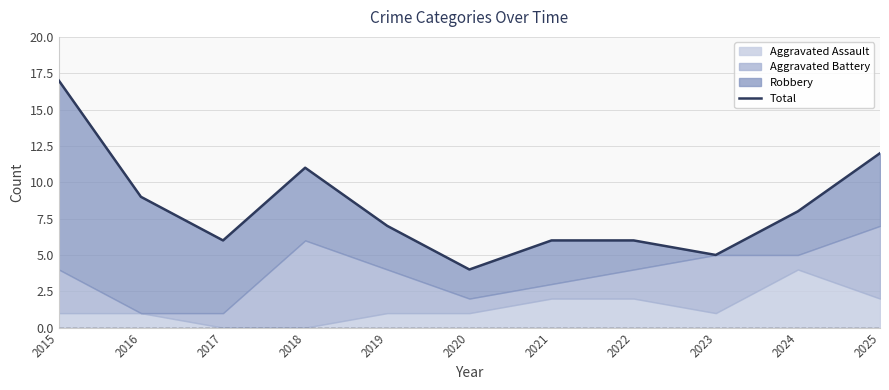

Read the value at 2018.

11